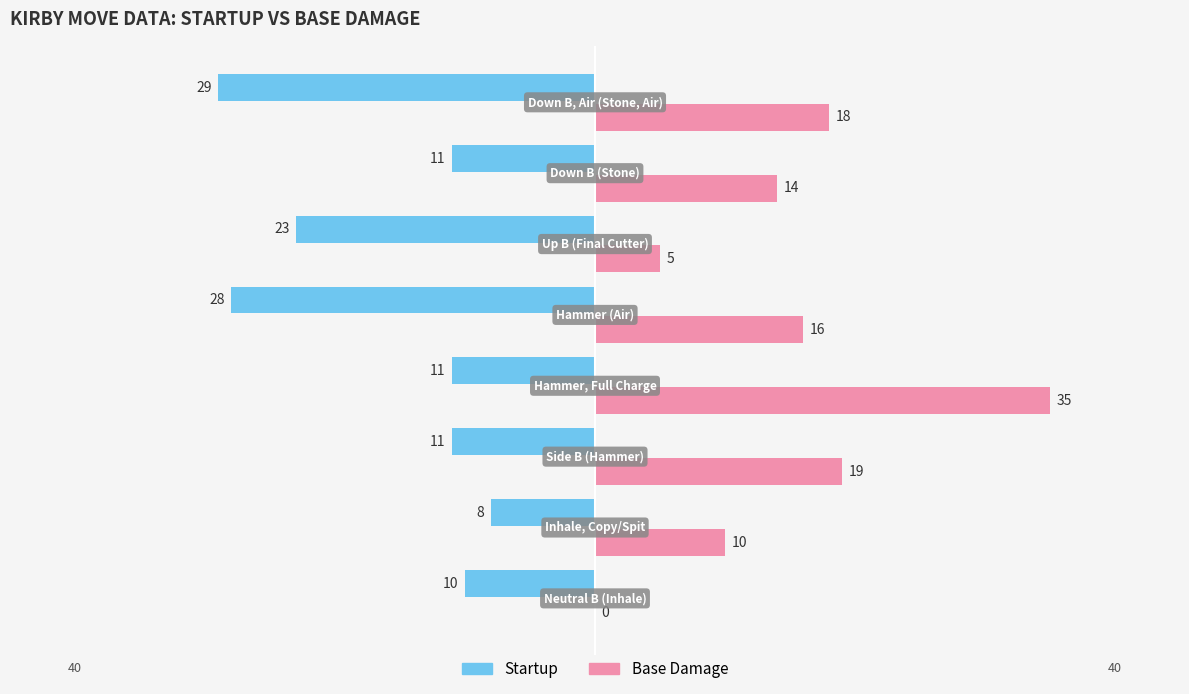

What is the maximum value for Startup?

-8